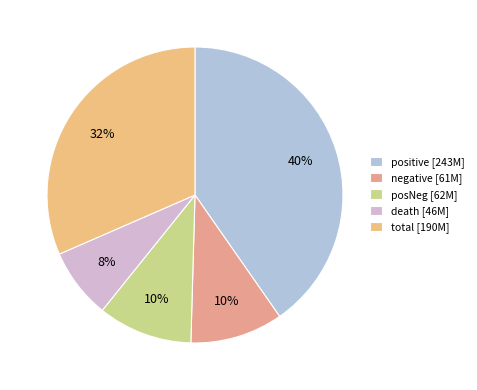

What is the ratio of the value at total to the value at posNeg?

3.1